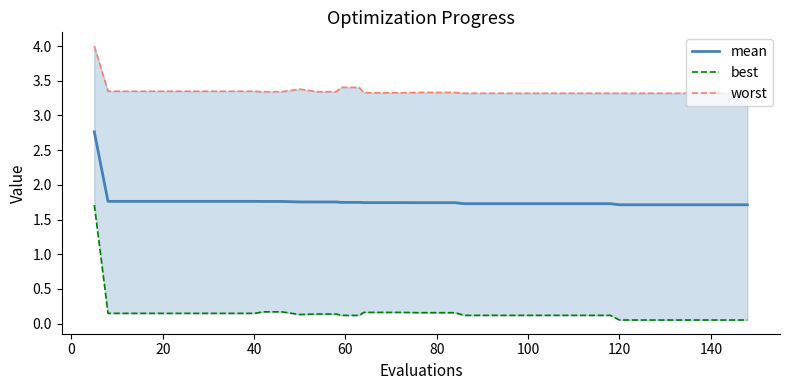

Rank the series by their maximum value, from highest to lowest.

worst, mean, best